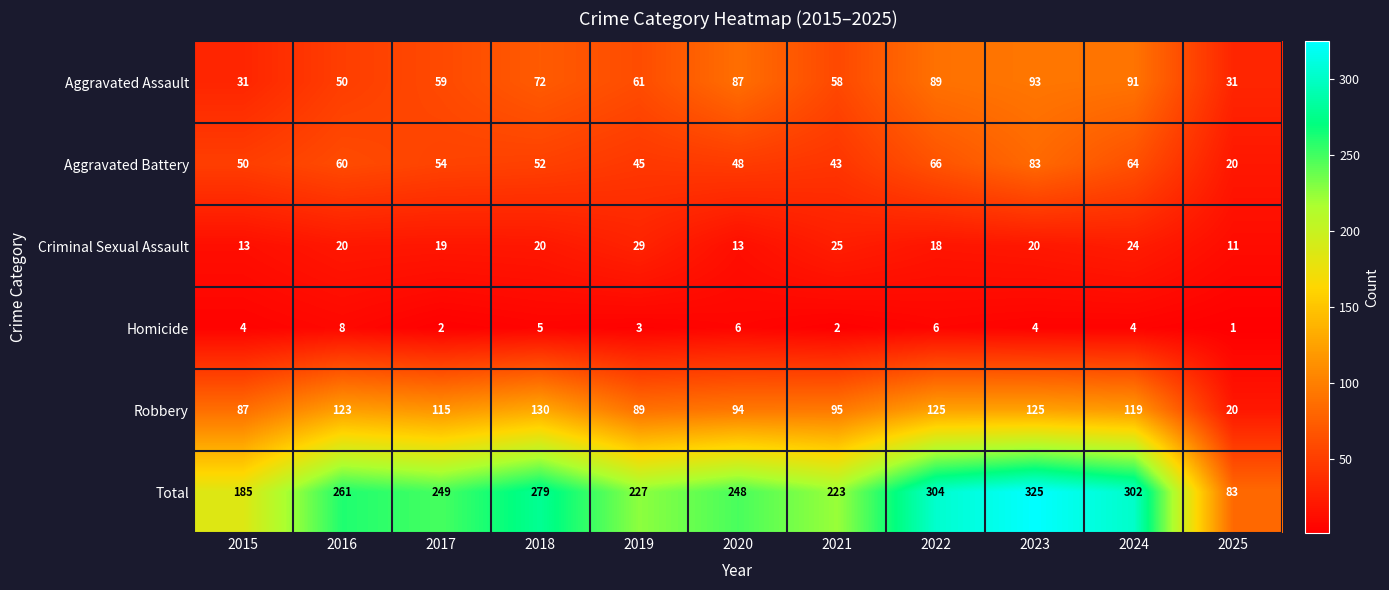

Is it true that Homicide equals 1 at 2022?

False